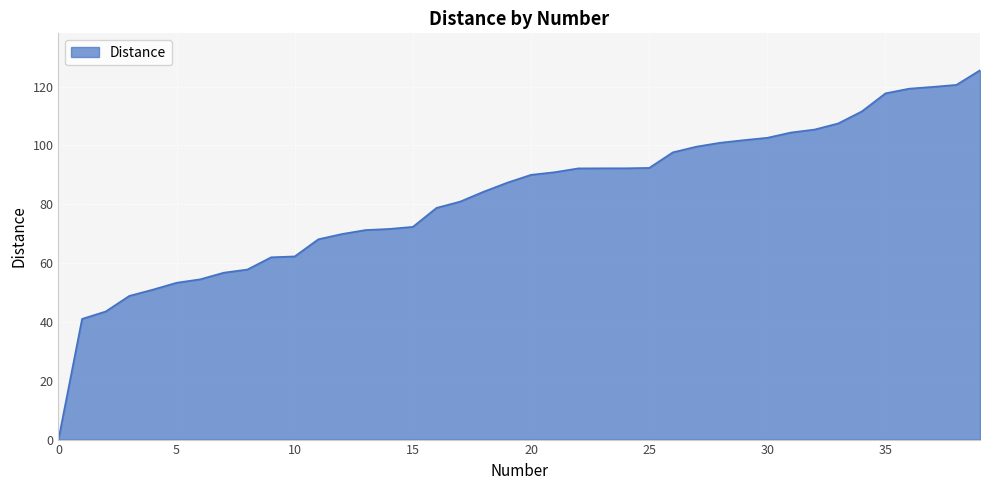

What is the difference between the maximum and minimum values?

125.5